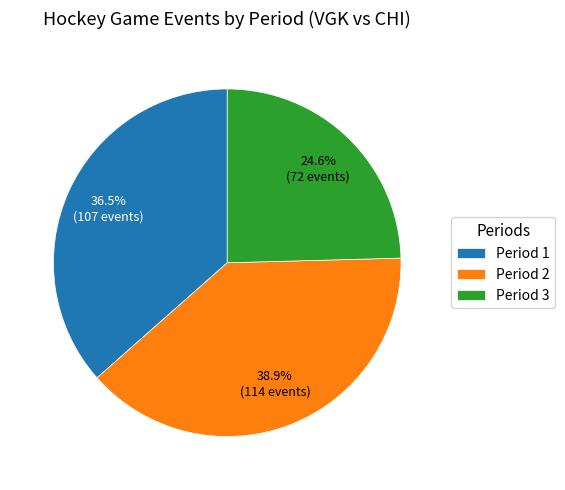

True or false: Period 2 accounts for 39% of the total.

True